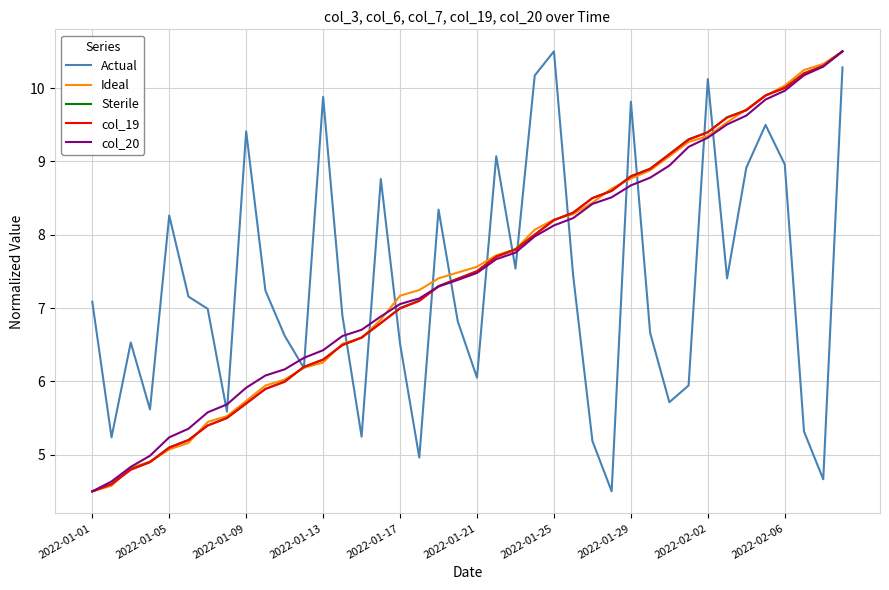

What is the minimum value for col_19?

4.5